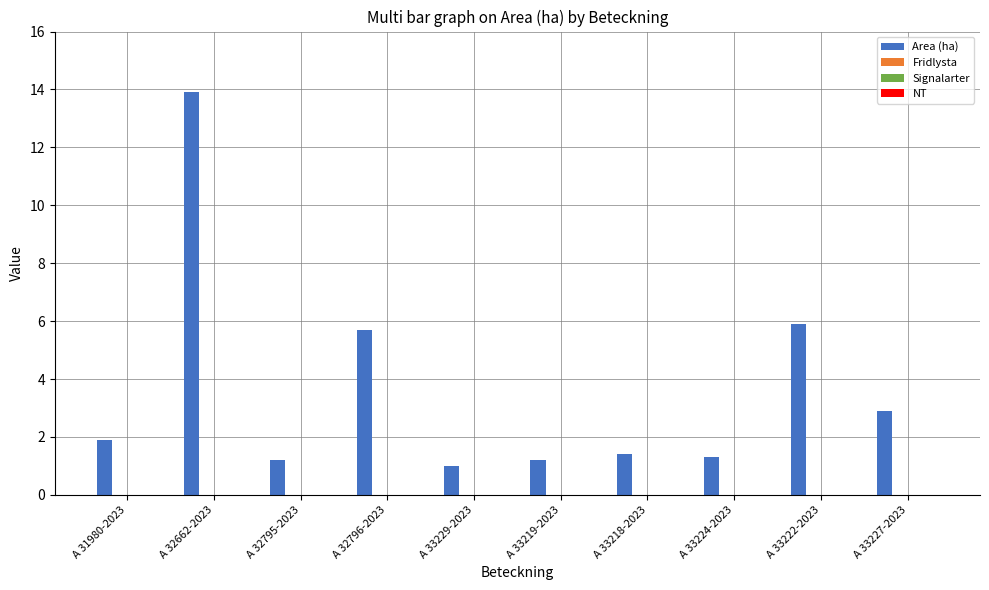

Reading left to right, extract all data points from this chart.

1.9	13.9	1.2	5.7	1.0	1.2	1.4	1.3	5.9	2.9